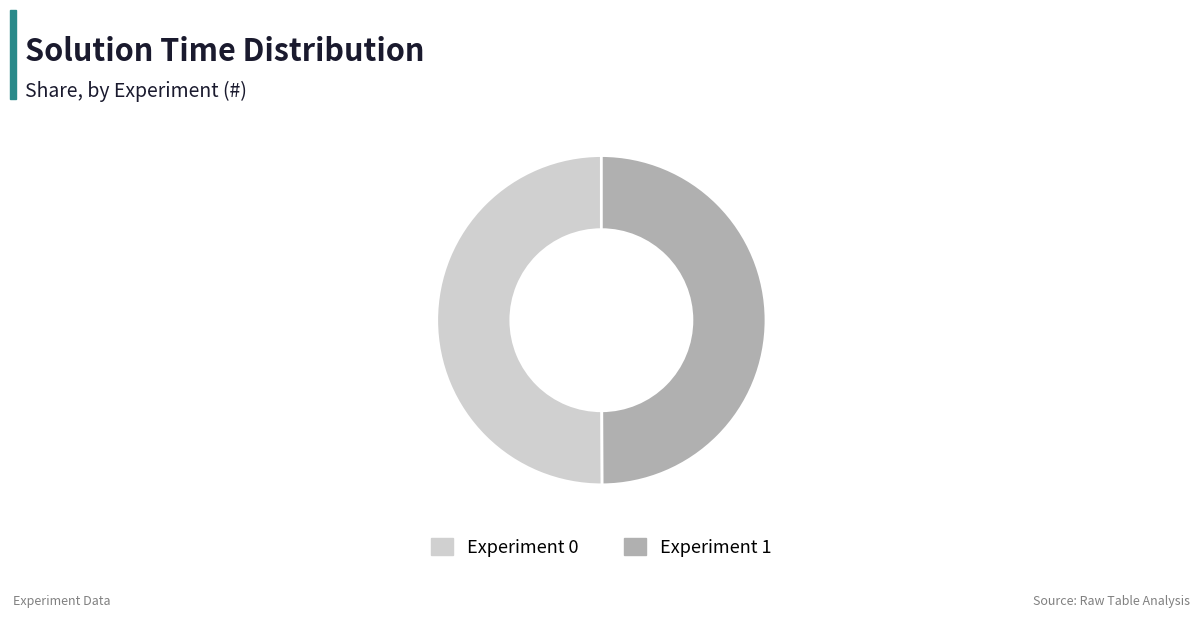

Is the sum of Experiment 0 and Experiment 1 greater than half?

Yes